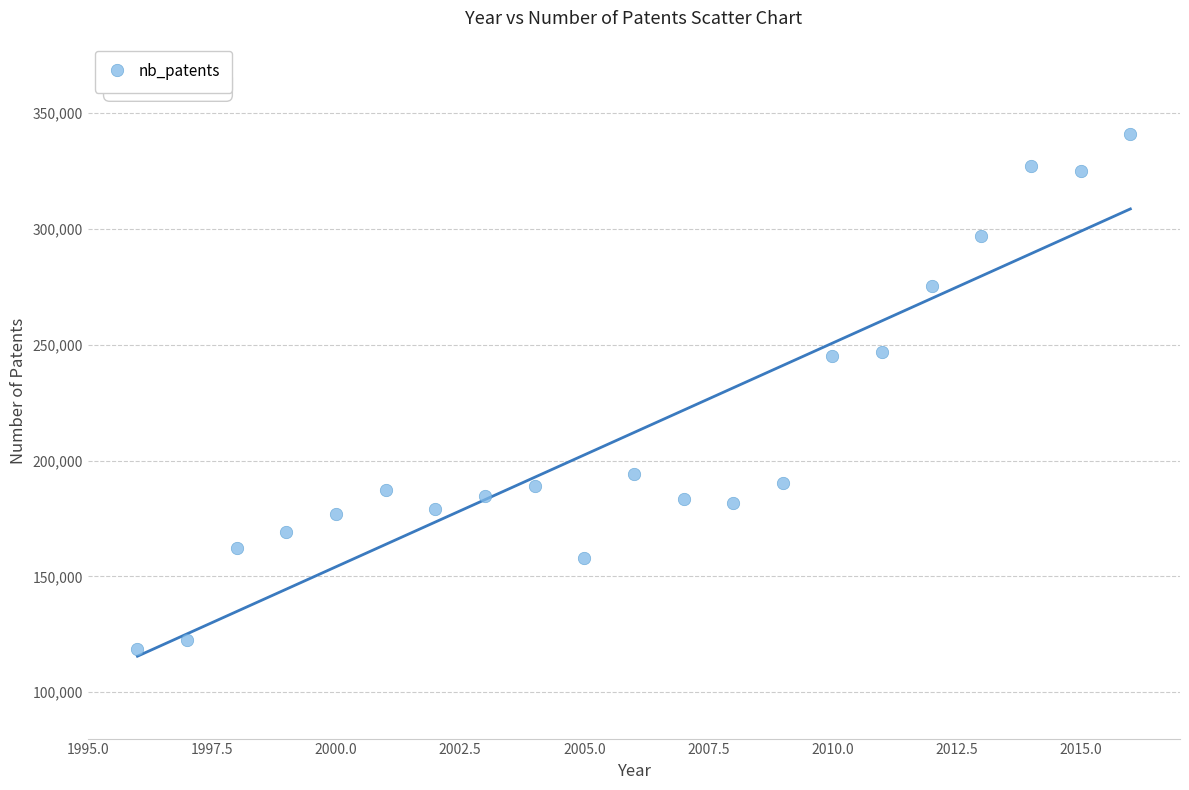

What is the range of X values (max minus min)?

20